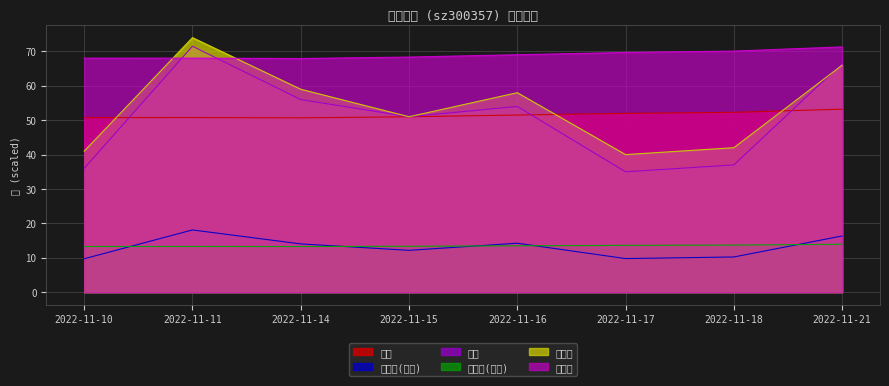

What is the sum of the 总市值(亿元) values at 2022-11-17 and 2022-11-11?

26.9